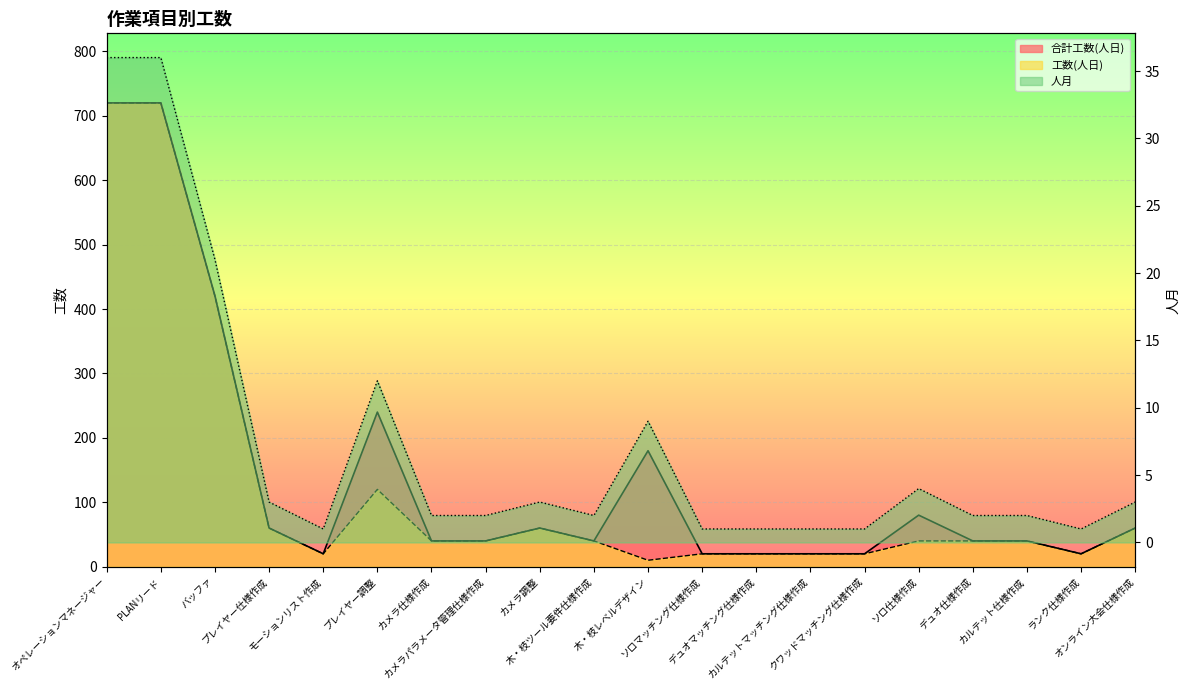

Between PLANリード and カメラ仕様作成, which series saw the biggest shift?

合計工数(人日)